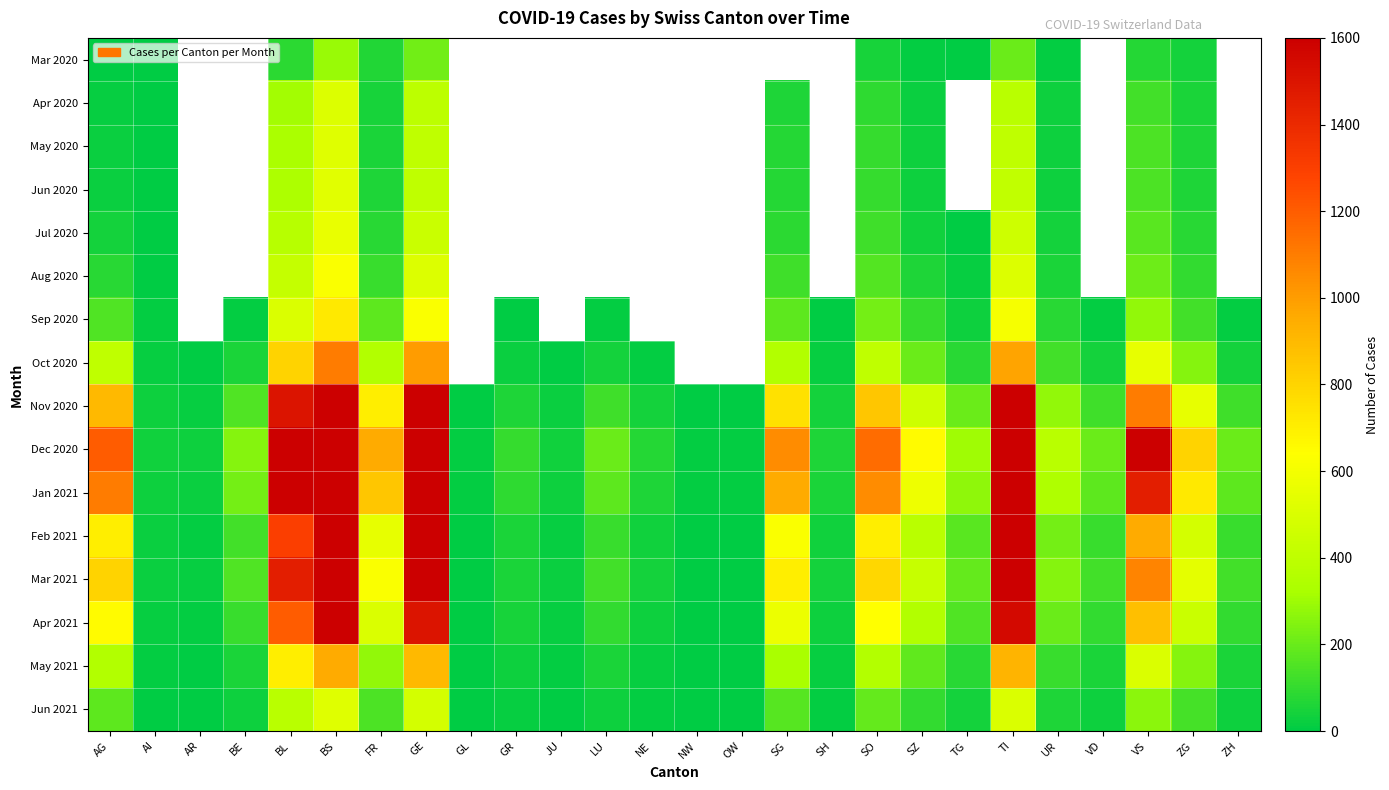

At which category does the chart reach its minimum across all series?

GL